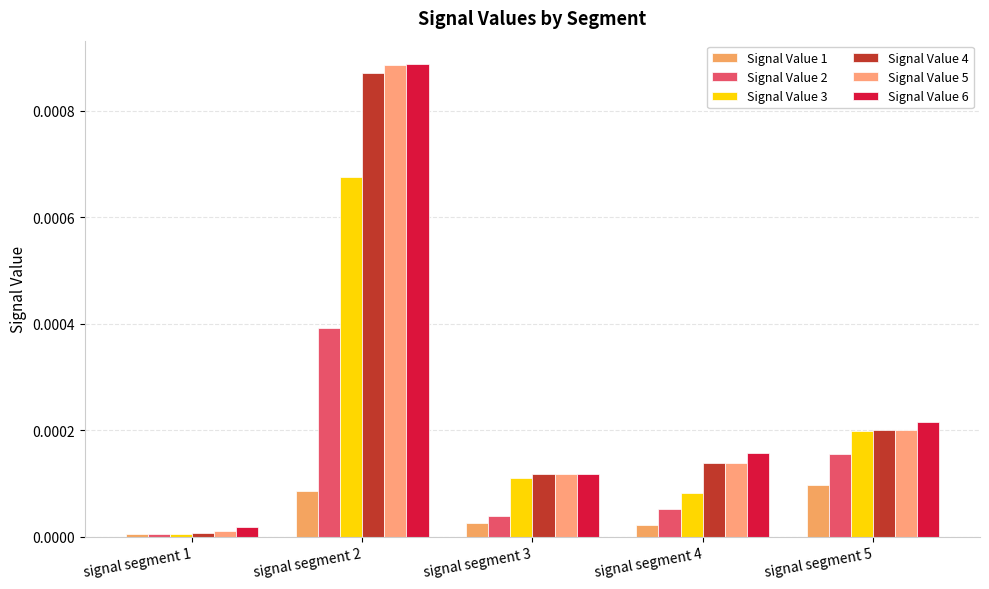

What are all the series names shown in the legend?

Signal Value 1, Signal Value 2, Signal Value 3, Signal Value 4, Signal Value 5, Signal Value 6